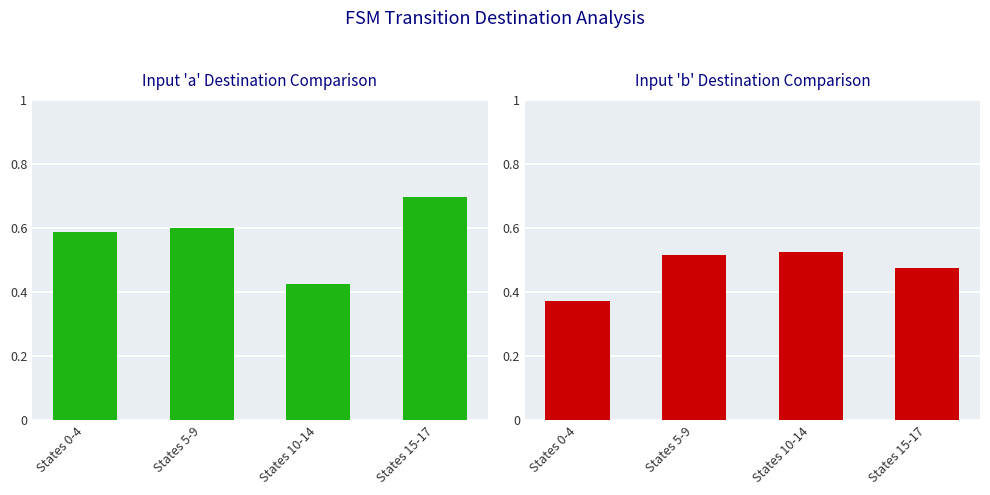

Which series has the widest spread of values?

input_a_normalized